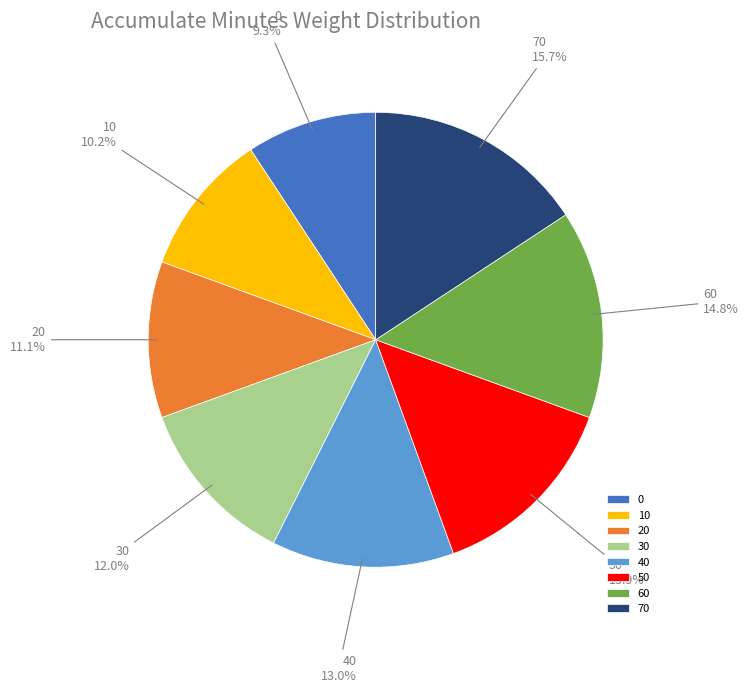

What is the total percentage of 50 and 20?

25.0%